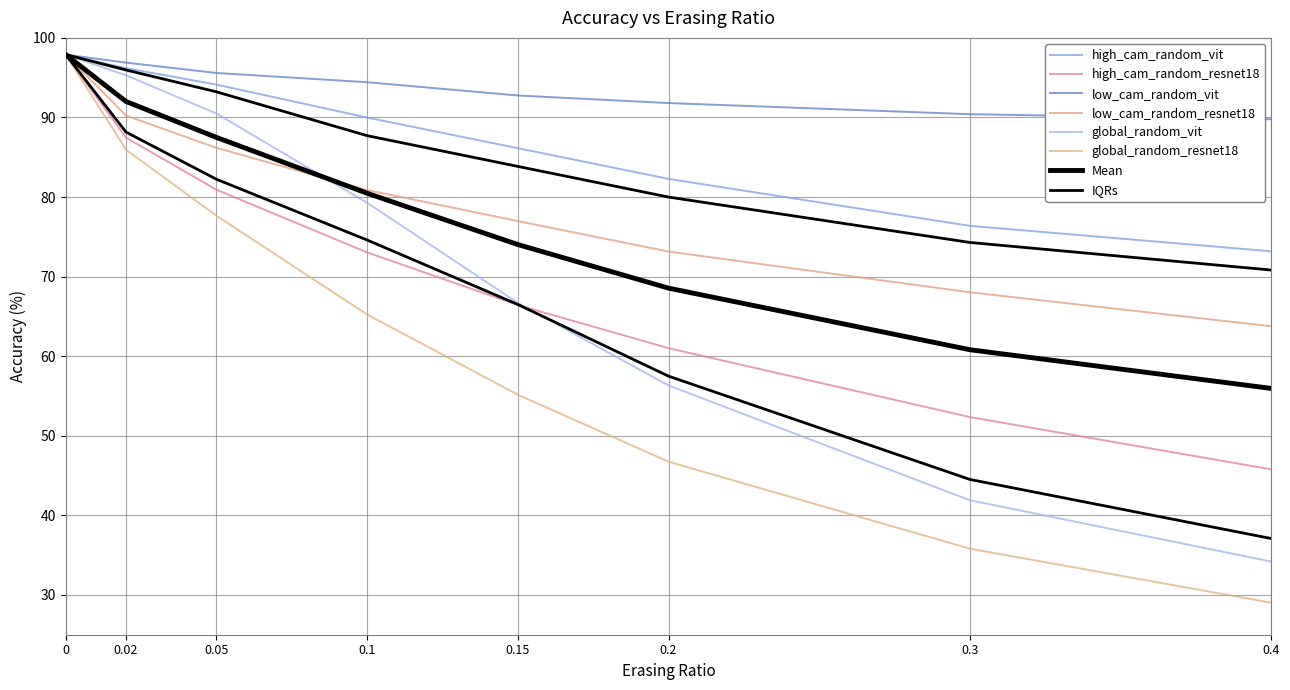

At how many categories does at least one series exceed 30?

8